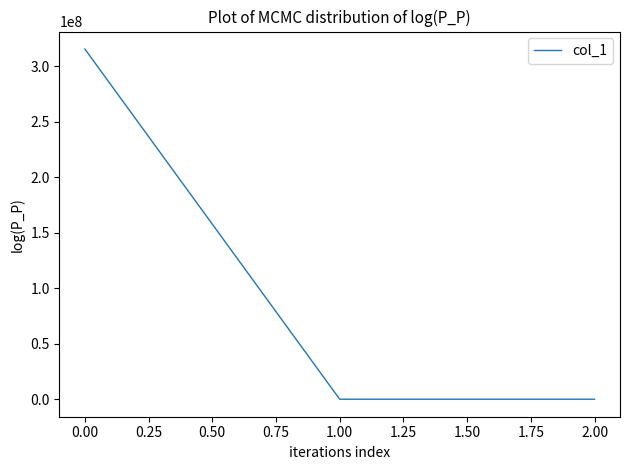

How many distinct data groups are displayed?

1